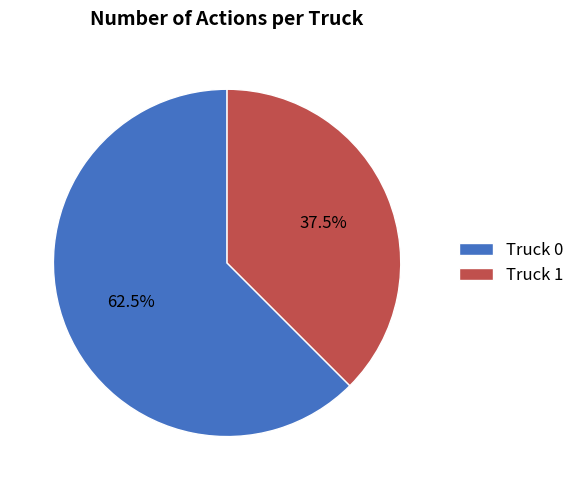

What is the ratio of the value at Truck 0 to the value at Truck 1?

1.7